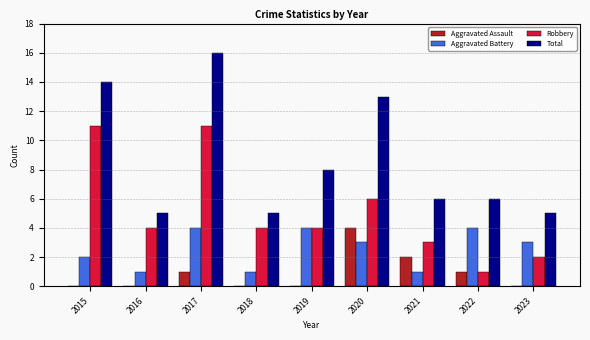

What is the maximum value for Aggravated Battery?

4